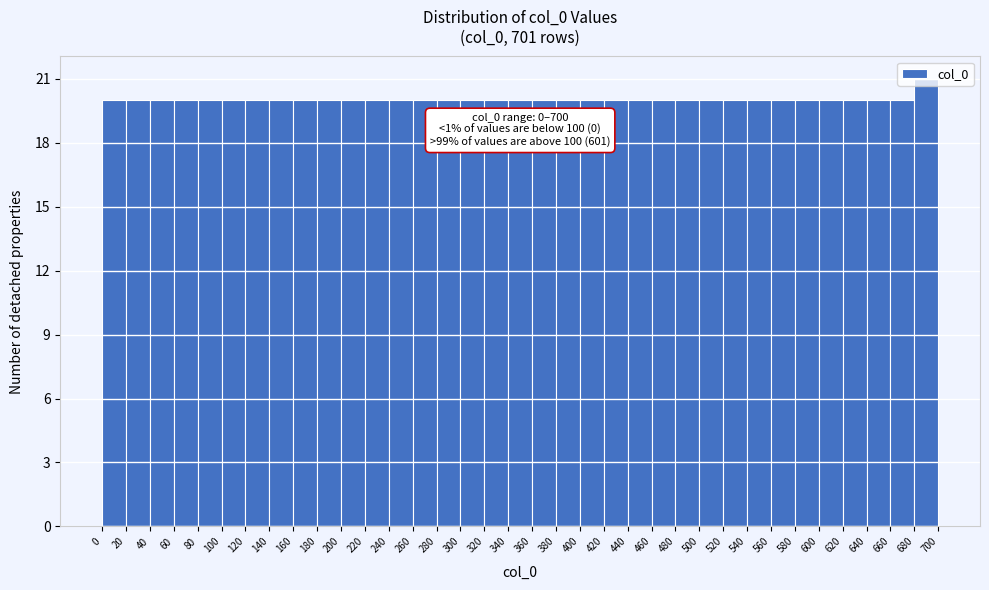

Which range on the x-axis has the tallest bar?

680 to 700